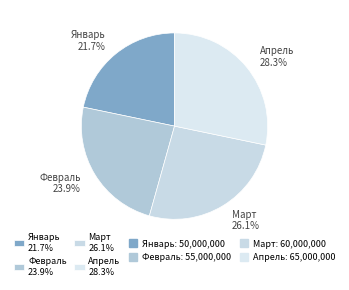

Which slice is the largest?

Апрель